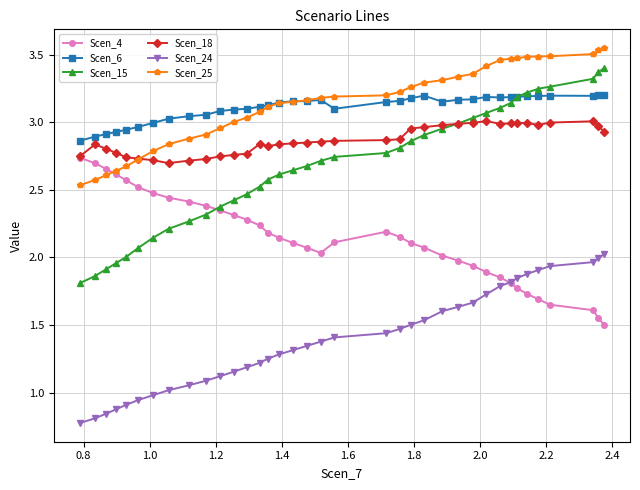

True or false: Scen_25 and Scen_24 intersect in this chart.

False